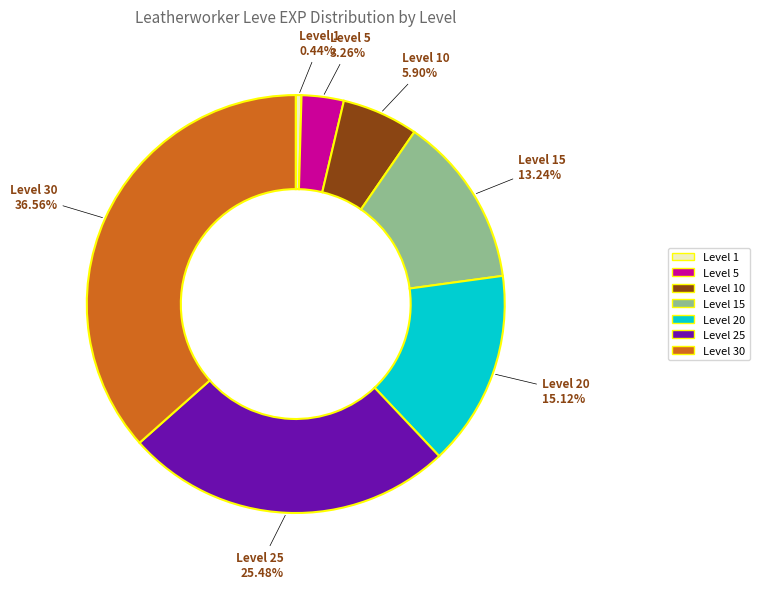

Is there any slice that represents more than half of the pie?

No